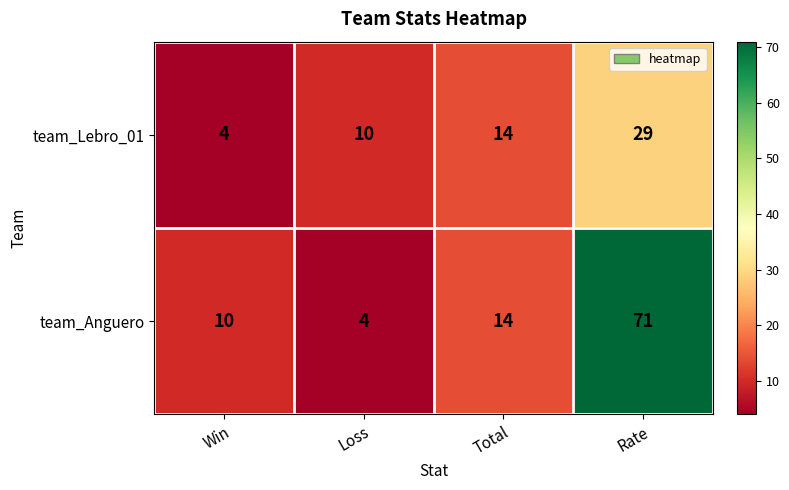

The team_Anguero series shows 2 at Loss. True or false?

False